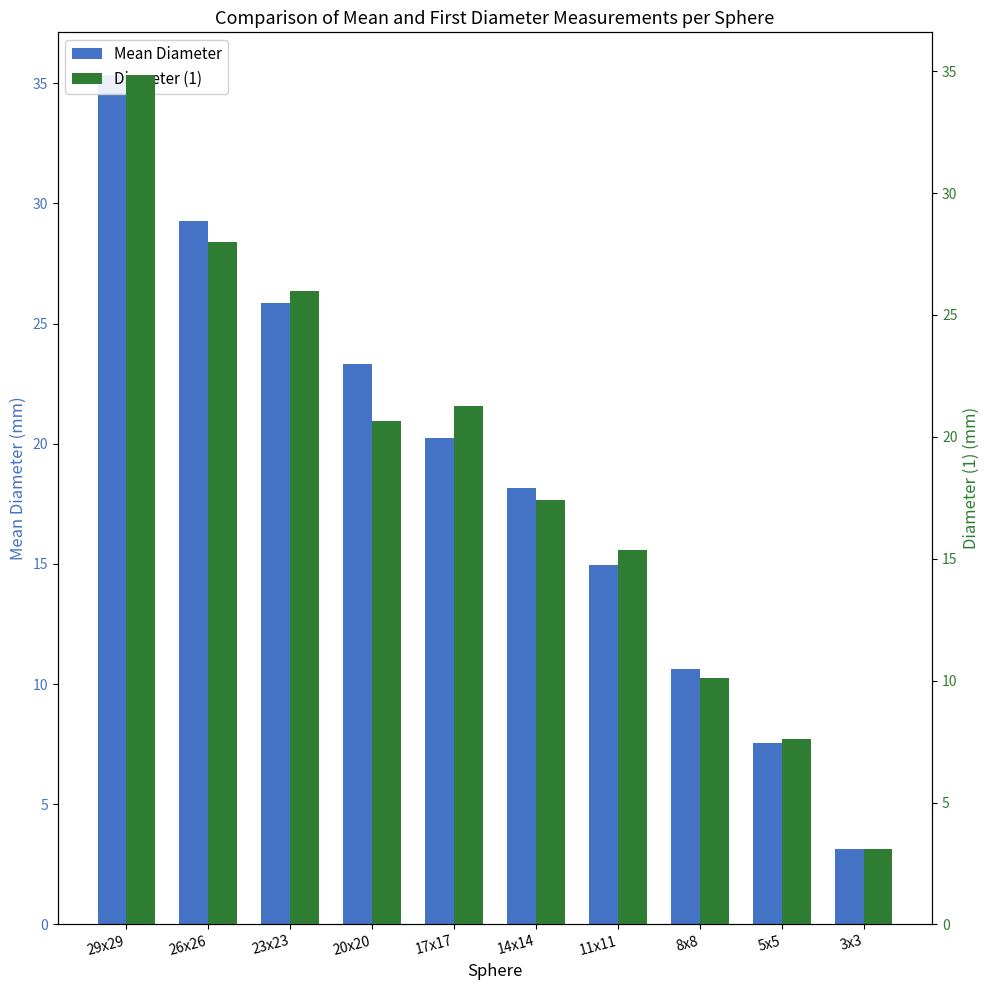

Reading left to right, what are all the values shown in this chart?

Mean Diameter: 35.3	29.2	25.9	23.3	20.2	18.2	14.9	10.6	7.5	3.1
Diameter (1): 34.9	28.0	26.0	20.6	21.3	17.4	15.3	10.1	7.6	3.1